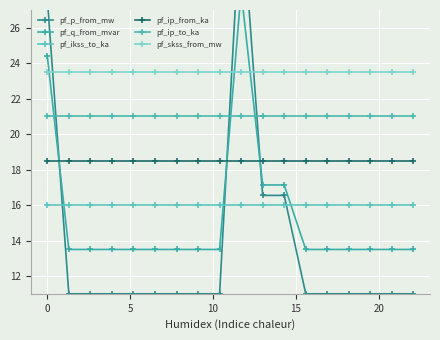

What is the value of the pf_ikss_to_ka point at the 13th from the left?

16.0